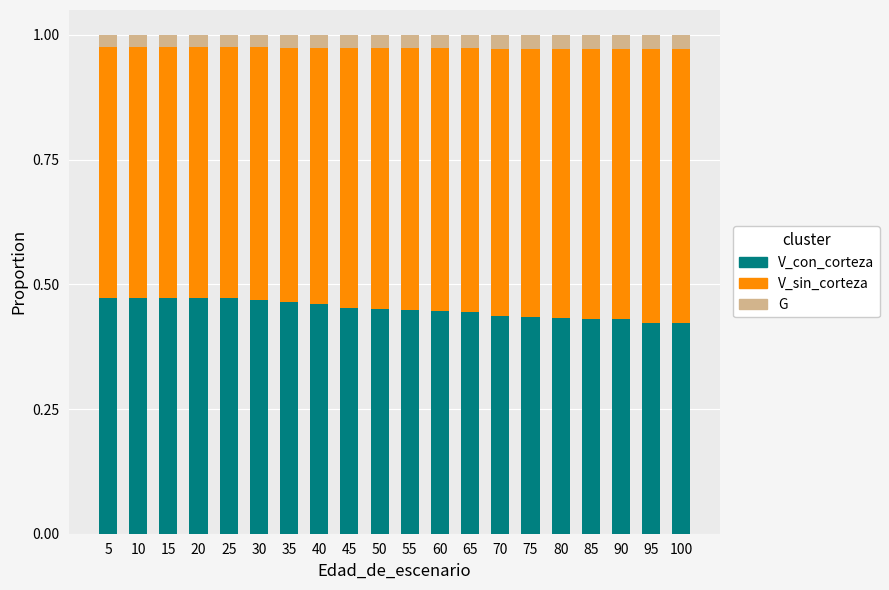

Count the V_con_corteza values in the range 0 to 1.

20